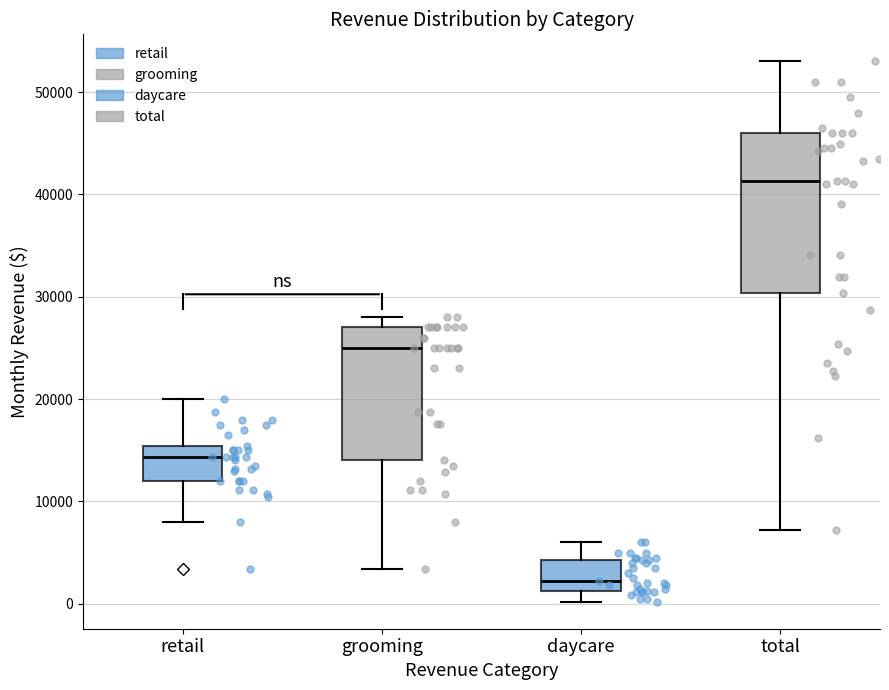

Which box has the lowest median line?

daycare